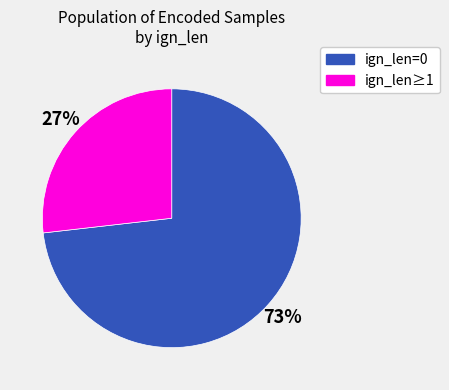

Rank the categories by value from lowest to highest.

ign_len≥1, ign_len=0